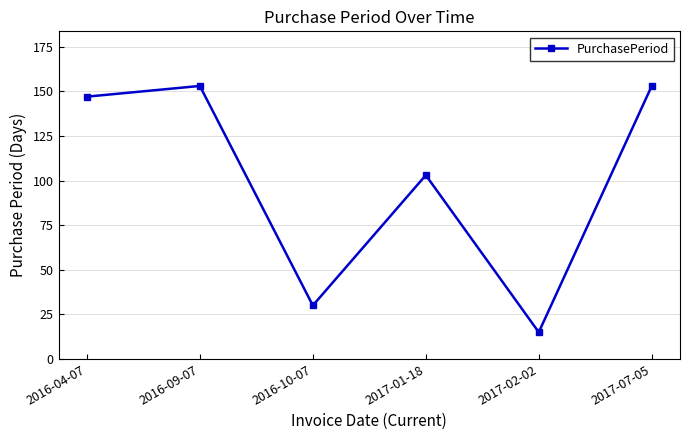

Reading right to left, transcribe all the data shown in this chart.

2017-07-05=153	2017-02-02=15	2017-01-18=103	2016-10-07=30	2016-09-07=153	2016-04-07=147